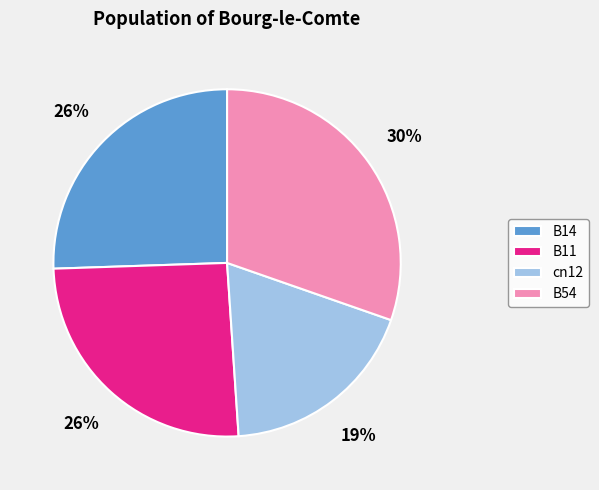

Is it true that B11 is 15% of the pie?

False